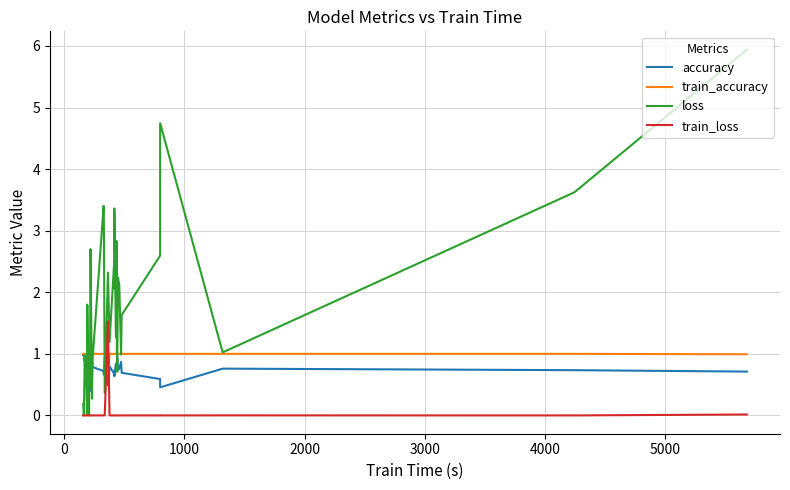

What is the difference between the maximum and minimum values in the loss series?

5.9